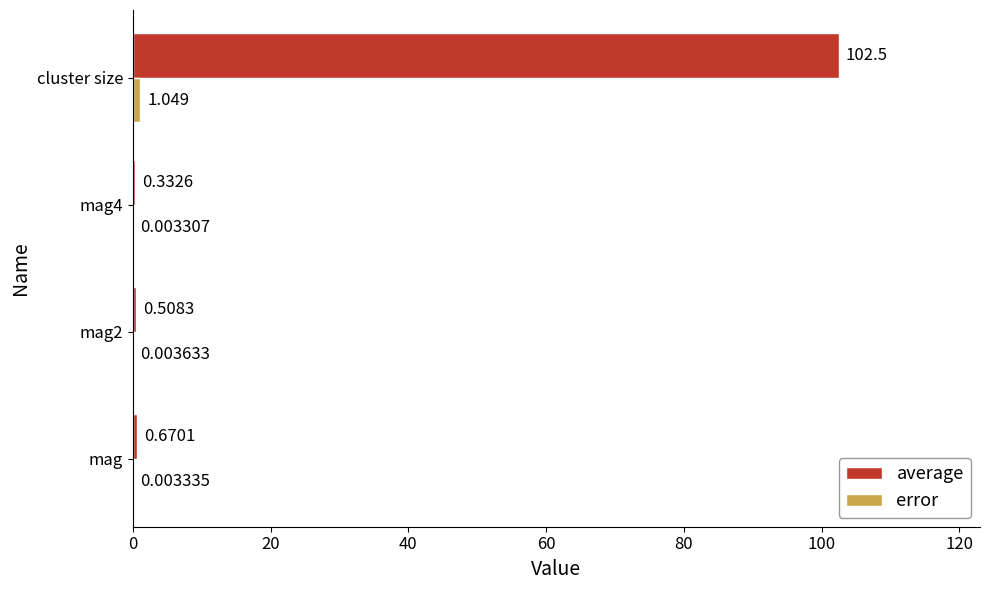

Between mag and cluster size, which series saw the biggest shift?

average